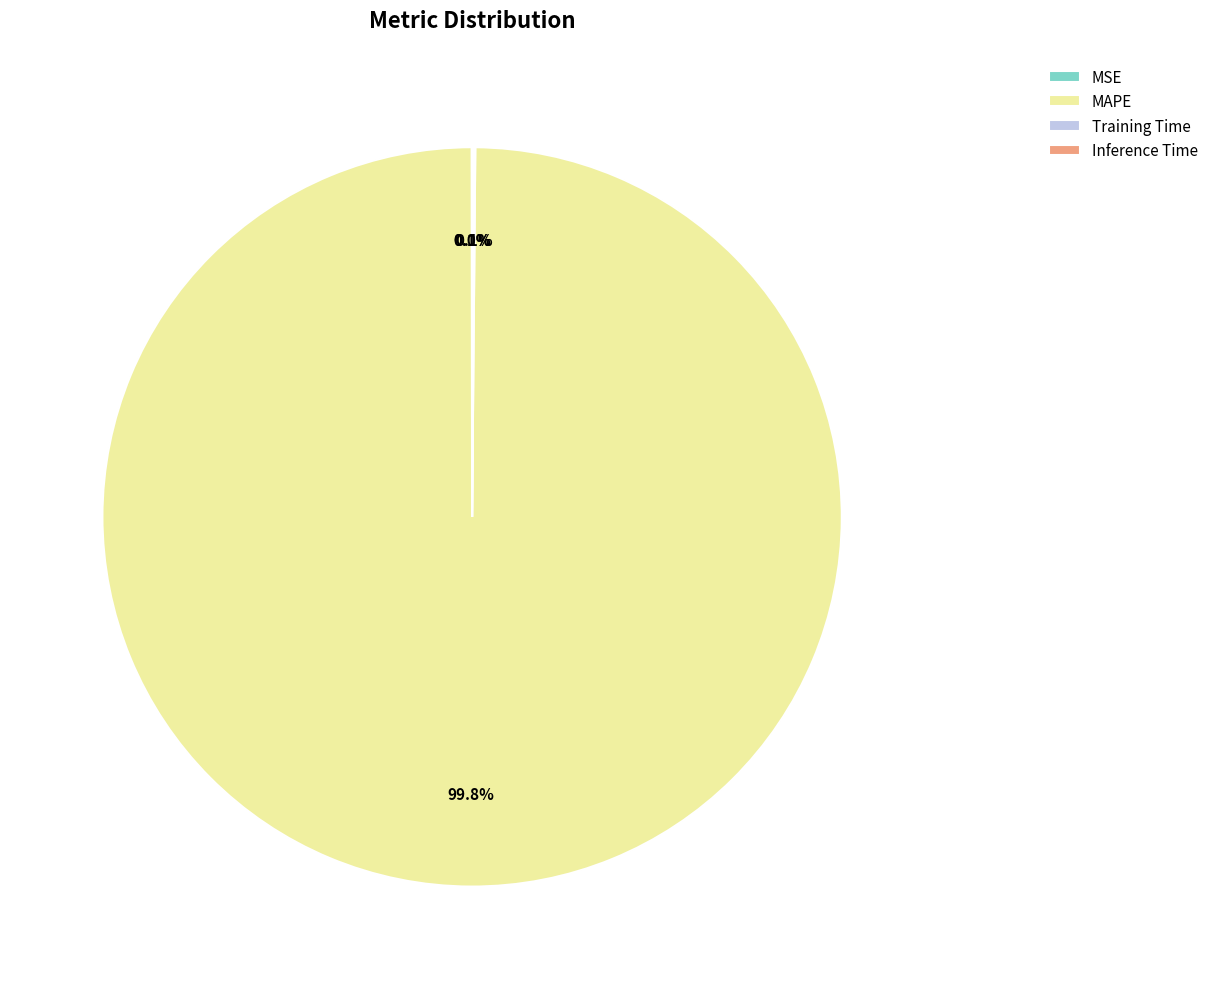

What portion of the pie excludes MAPE?

0.2%